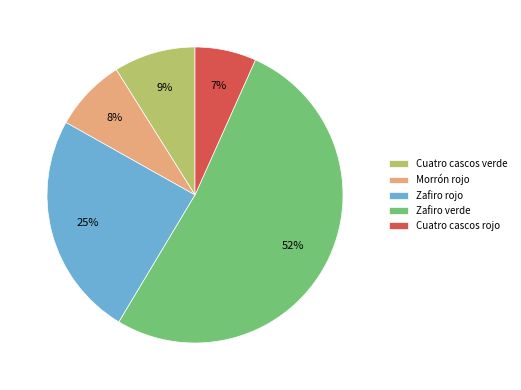

To the nearest percent, what is the average slice percentage?

20%